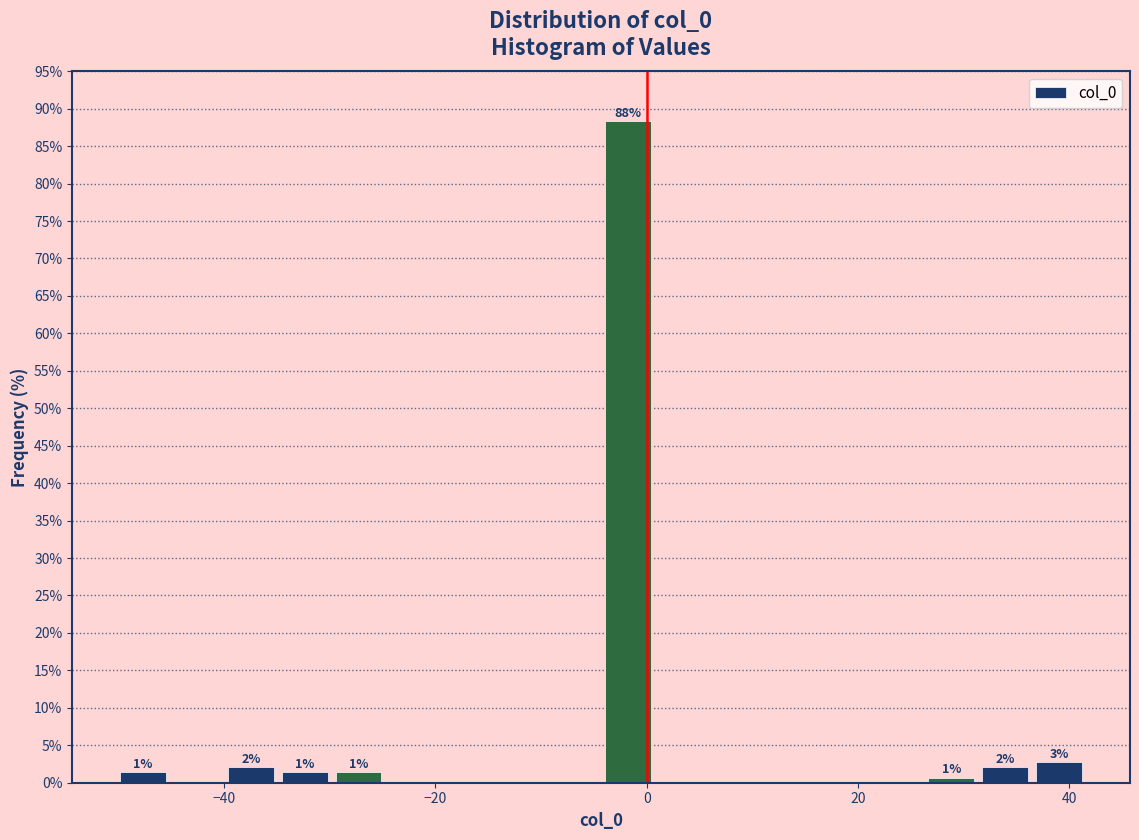

Read against the x-axis, roughly where is the centre of the tallest bar?

-2